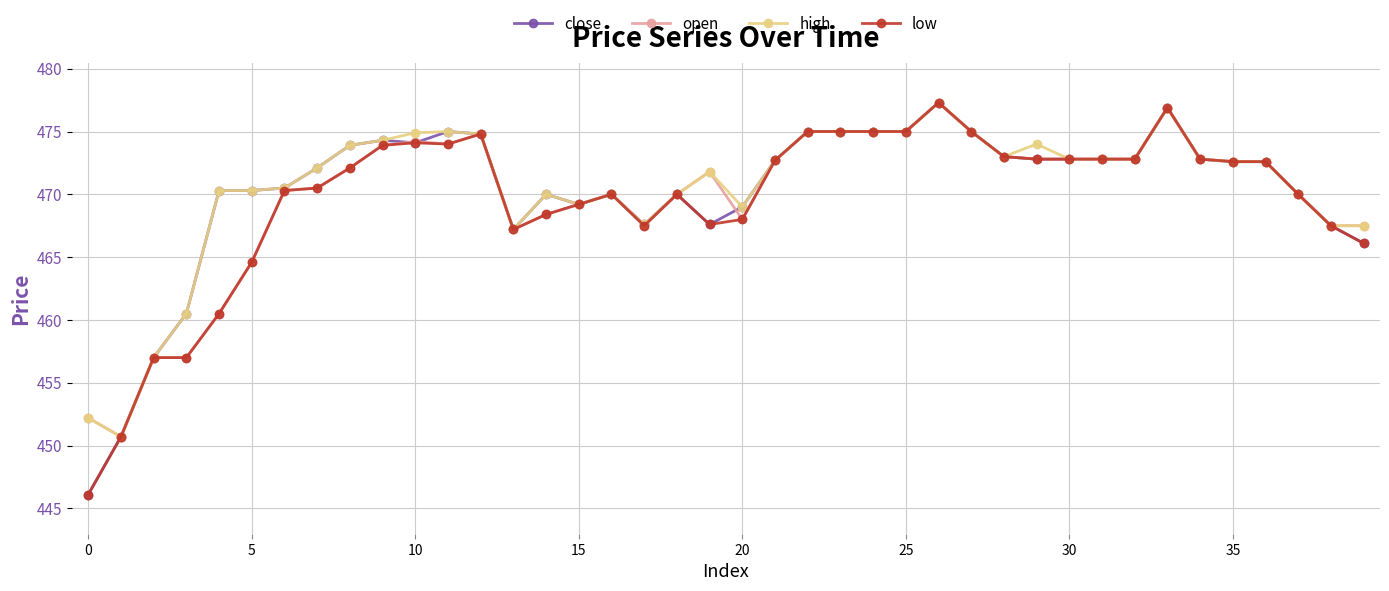

What is the value of the low point at the 12th from the left?

474.0